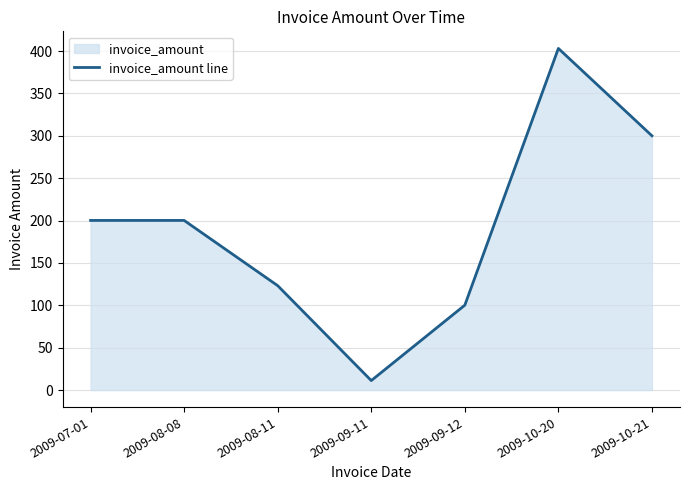

Does the chart have visible grid lines?

Yes